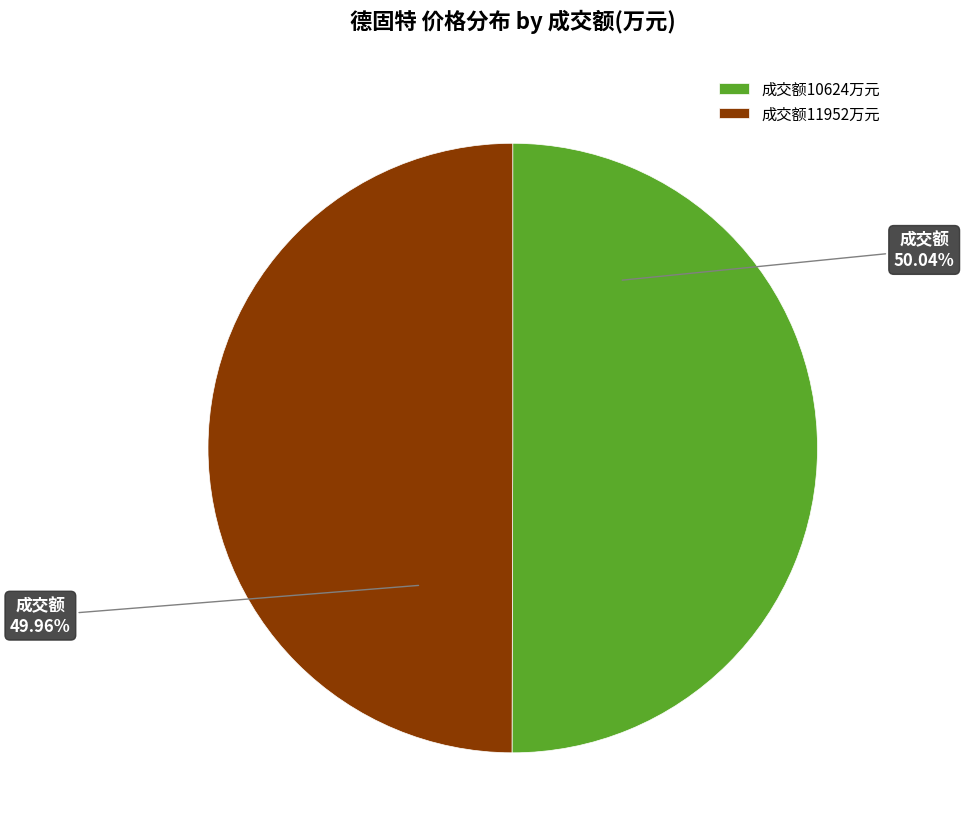

What is the ratio of the value at 成交额11952万元 to the value at 成交额10624万元?

1.0